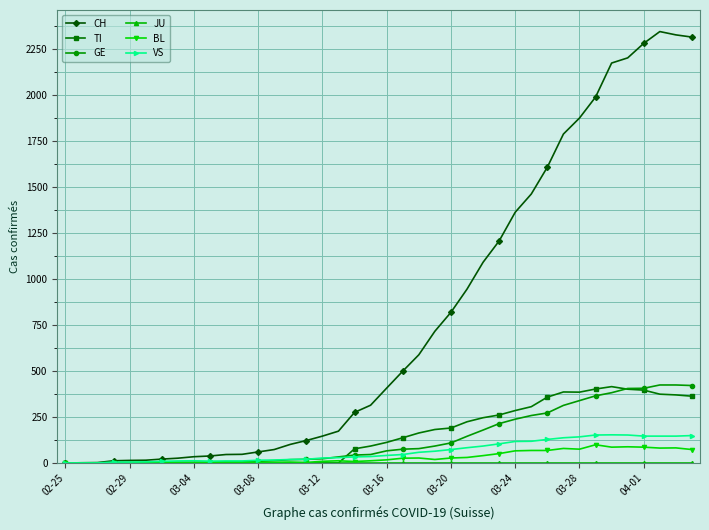

Which series has the widest spread of values?

CH